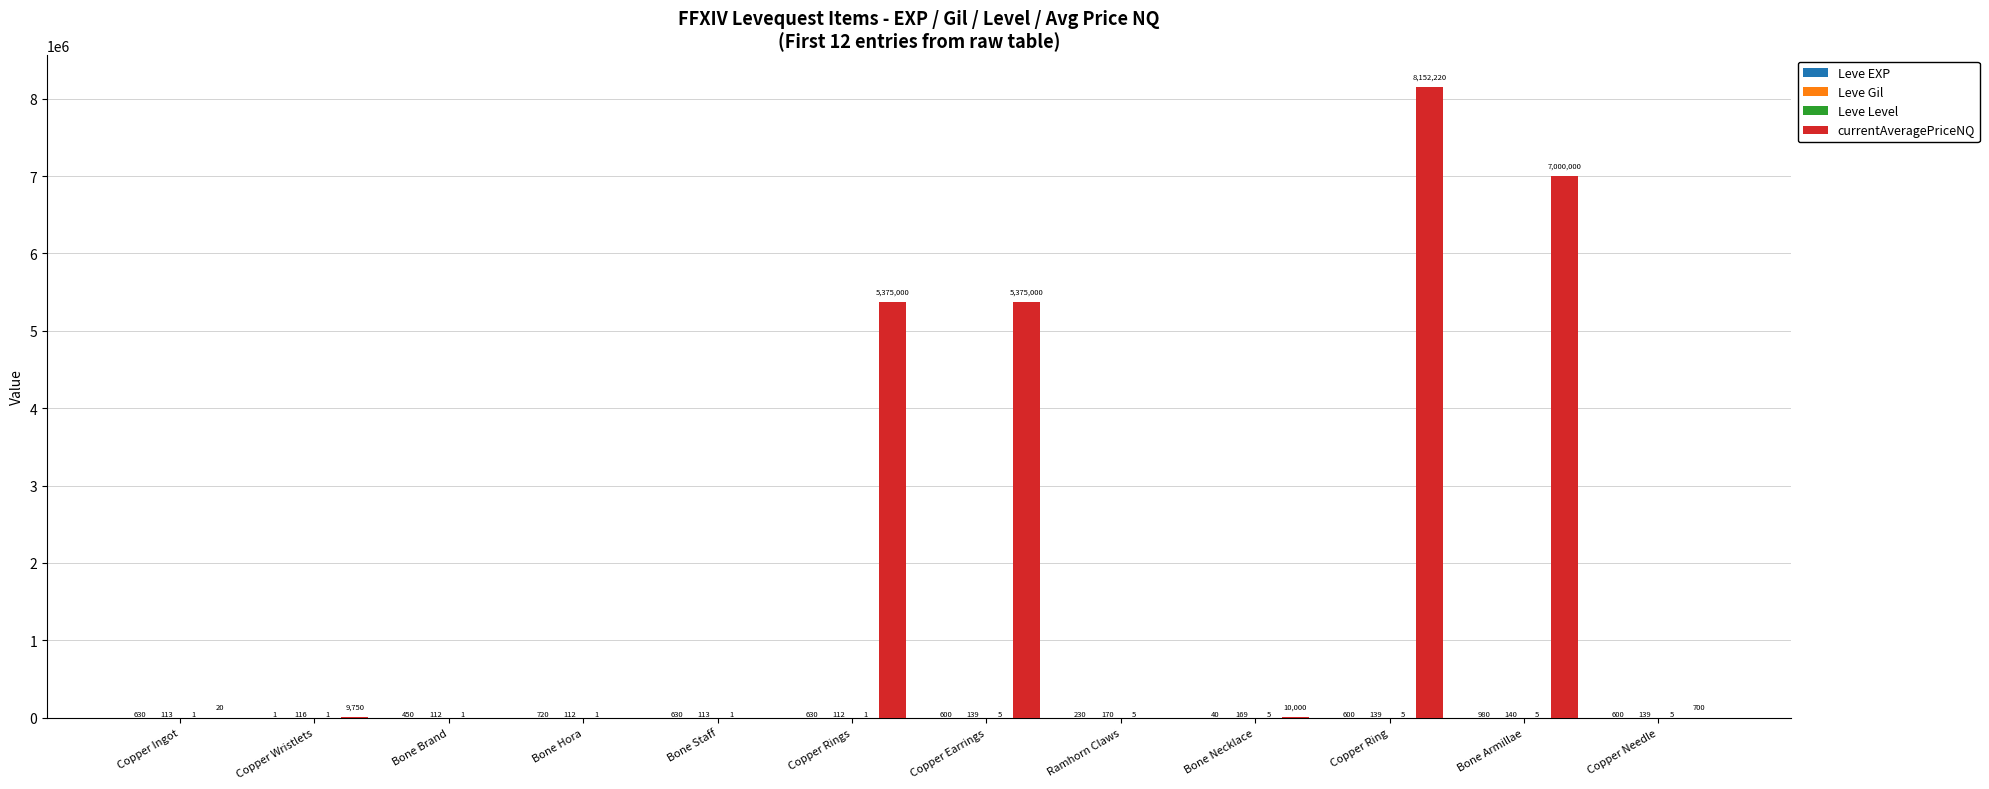

How many series are shown in this chart?

4